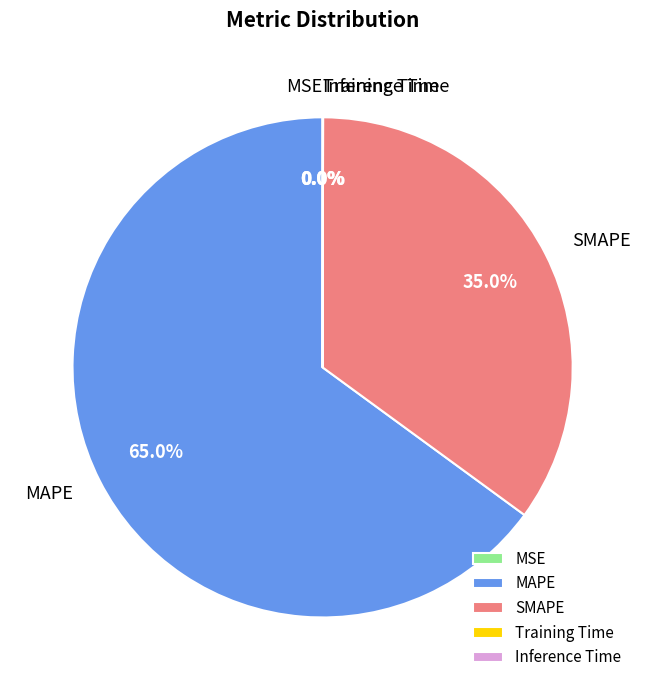

Does MAPE represent more than half of the total?

Yes